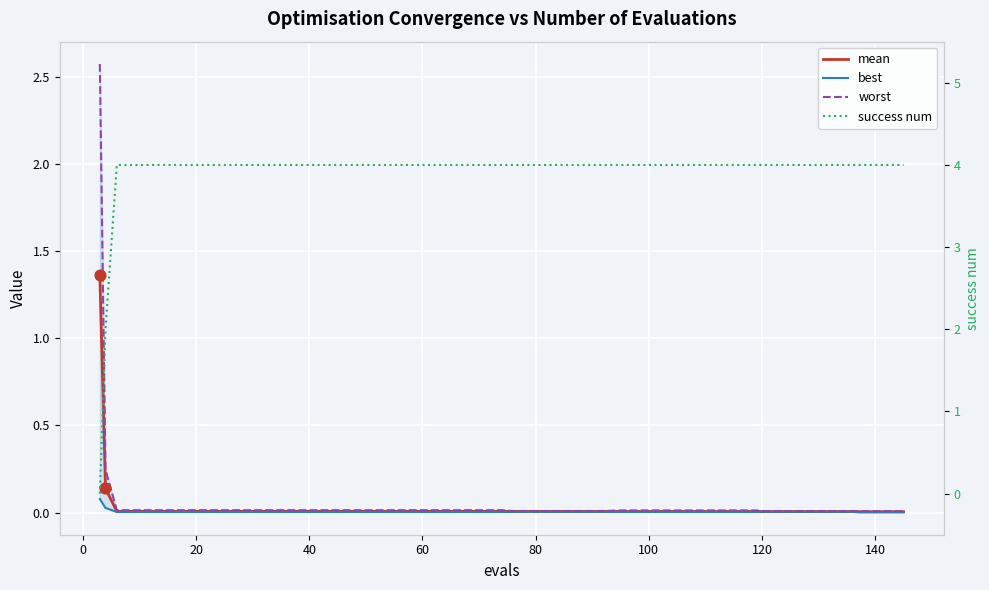

Which series has the widest spread of Y values?

success num